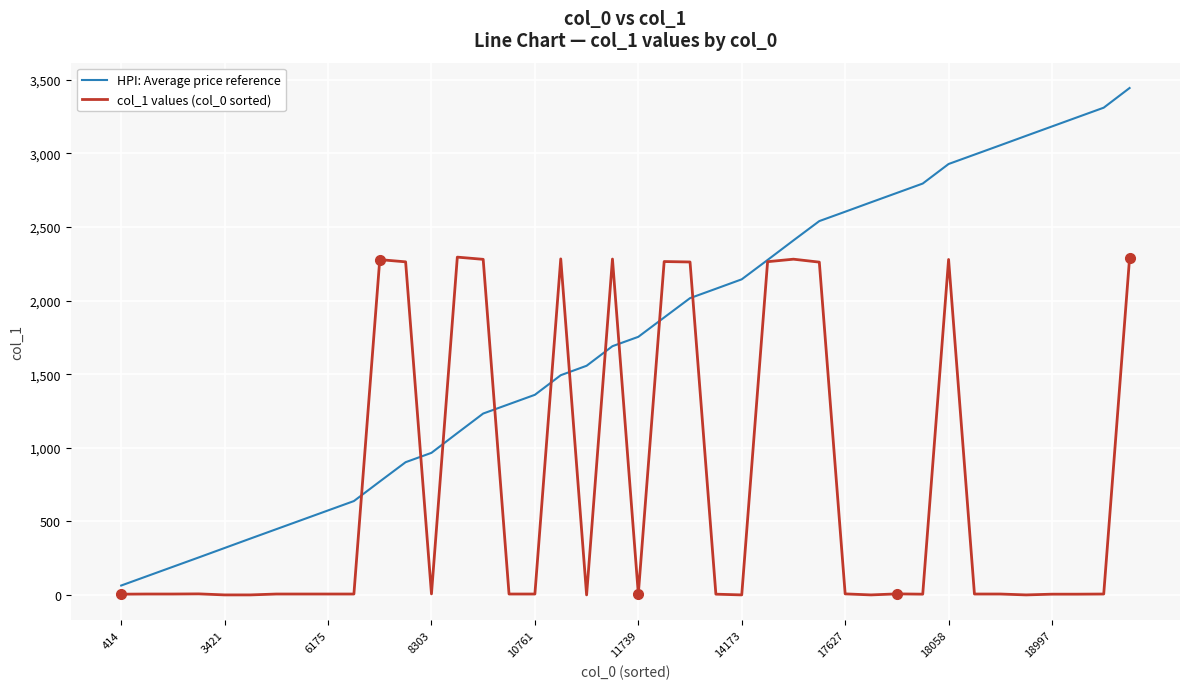

Rank the series by their maximum value, from lowest to highest.

col_1 values (col_0 sorted), HPI: Average price reference